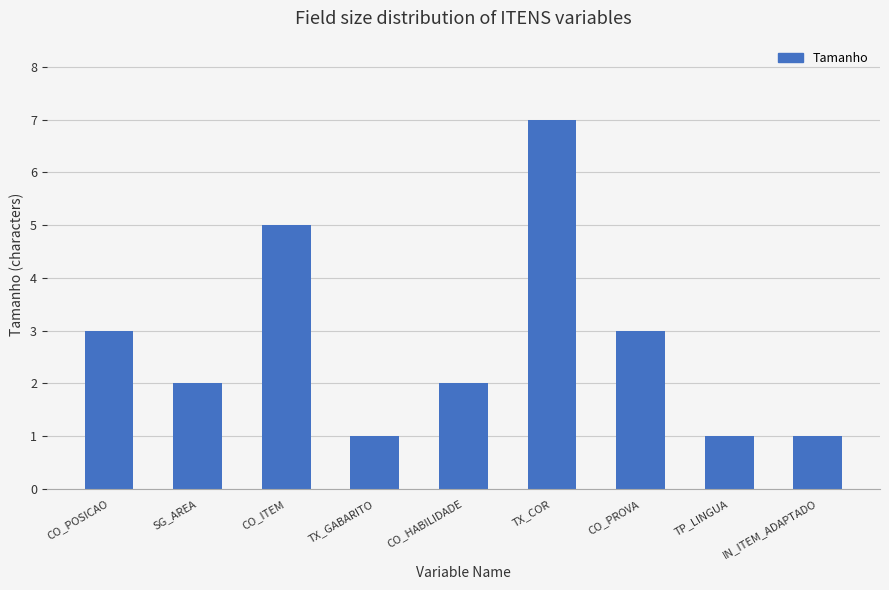

What is the greatest value displayed?

7